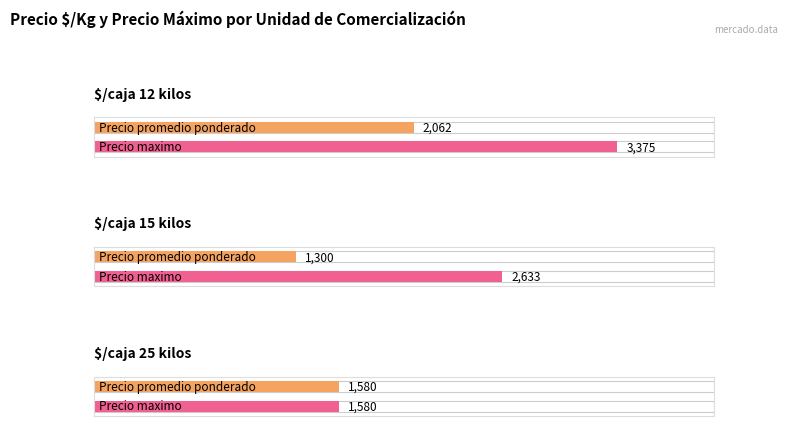

Which series has the largest total across all categories?

Precio maximo